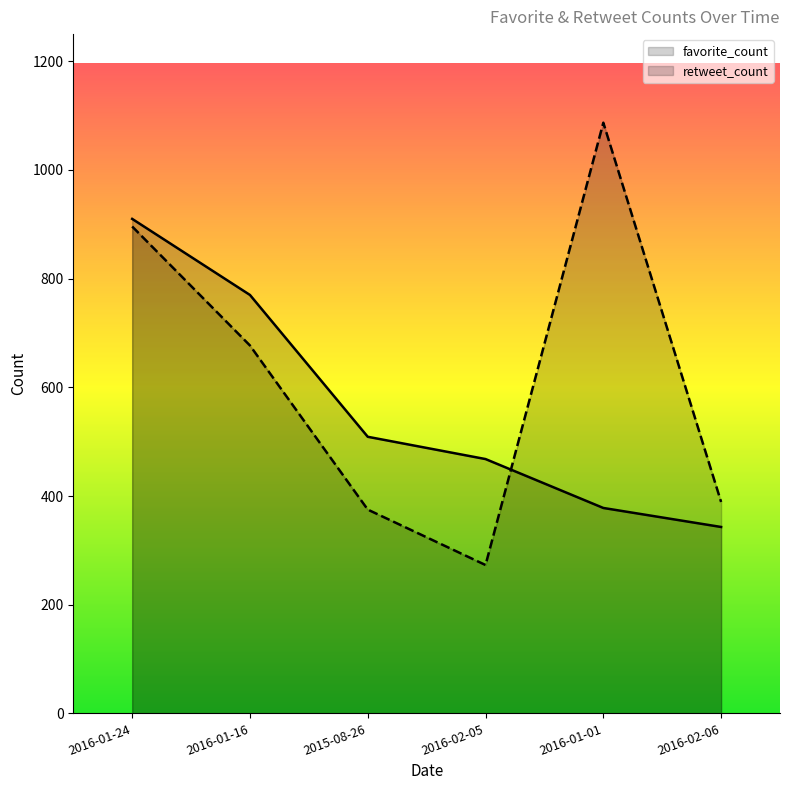

Which series has the largest total across all categories?

retweet_count